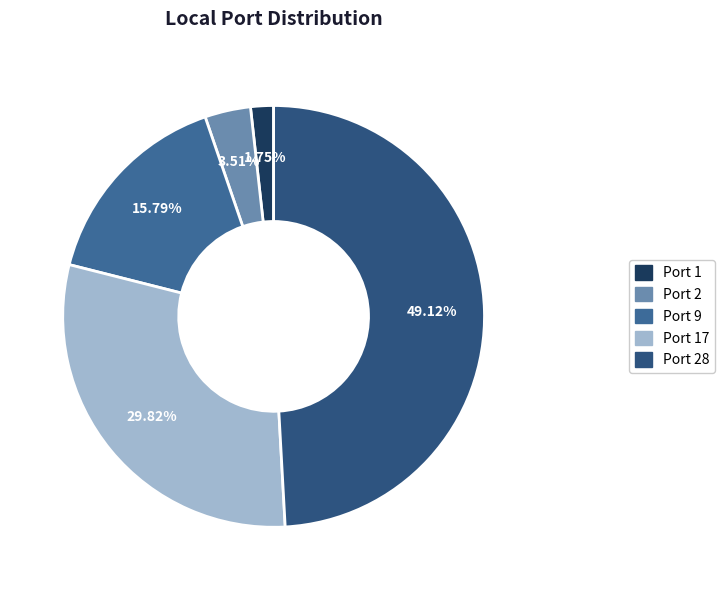

Between Port 9 and Port 28, which is larger?

Port 28